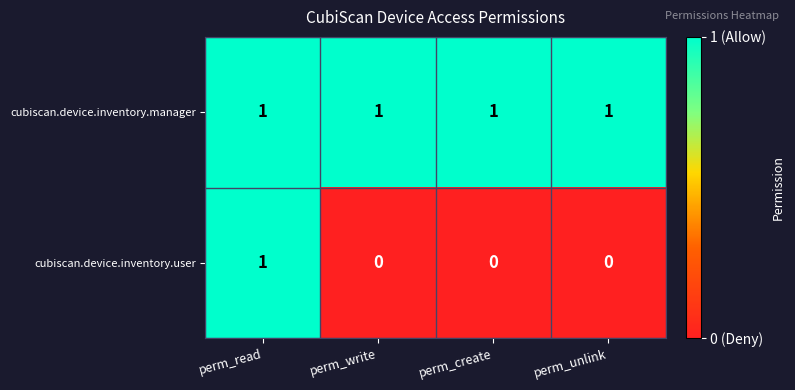

Reading left to right, what are all the values shown in this chart?

cubiscan.device.inventory.manager: 1	1	1	1
cubiscan.device.inventory.user: 1	0	0	0